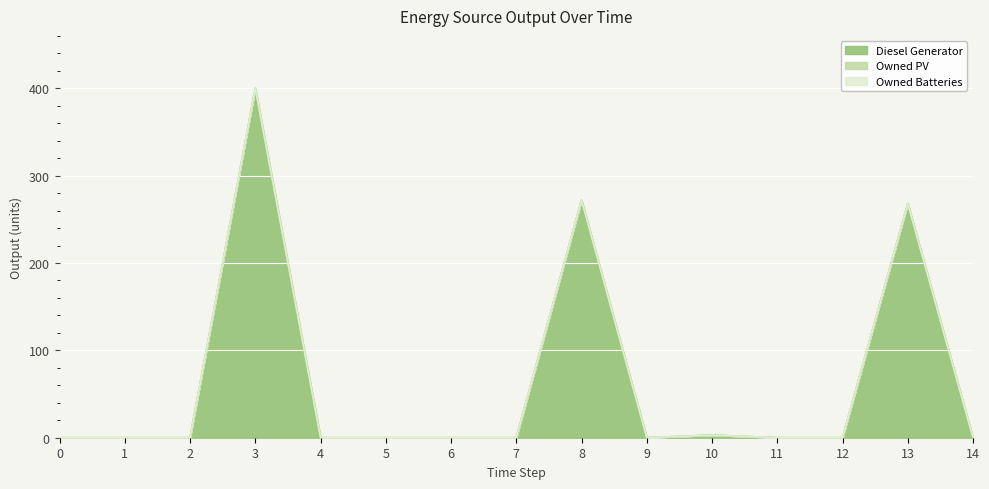

Rank the series at 7 from highest to lowest value.

Diesel Generator, Owned PV, Owned Batteries